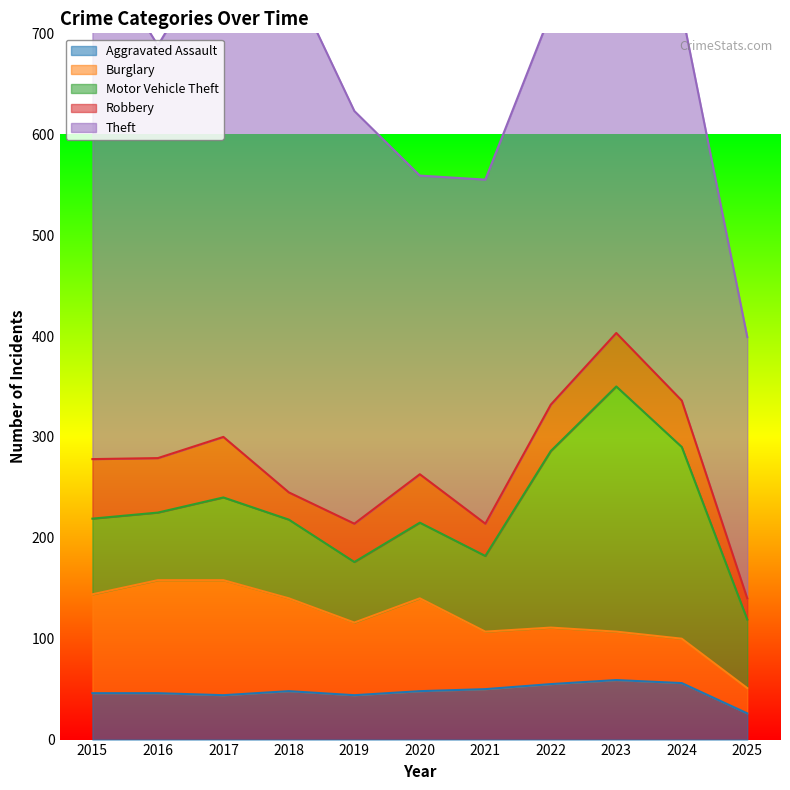

Reading right to left, extract all data points from this chart.

Aggravated Assault: 26	56	59	55	50	48	44	48	44	46	46
Burglary: 25	44	48	56	57	92	72	92	114	112	98
Motor Vehicle Theft: 68	190	243	175	75	75	60	78	82	67	75
Robbery: 21	46	53	46	32	48	38	27	60	54	59
Theft: 259	386	377	388	341	296	409	515	497	409	515